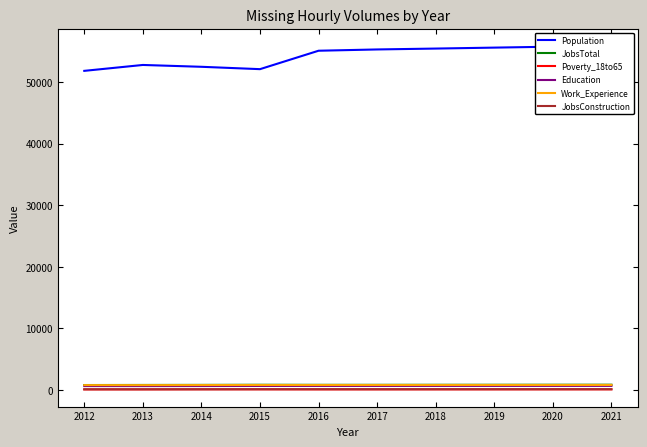

At which label does Work_Experience reach its minimum?

2013